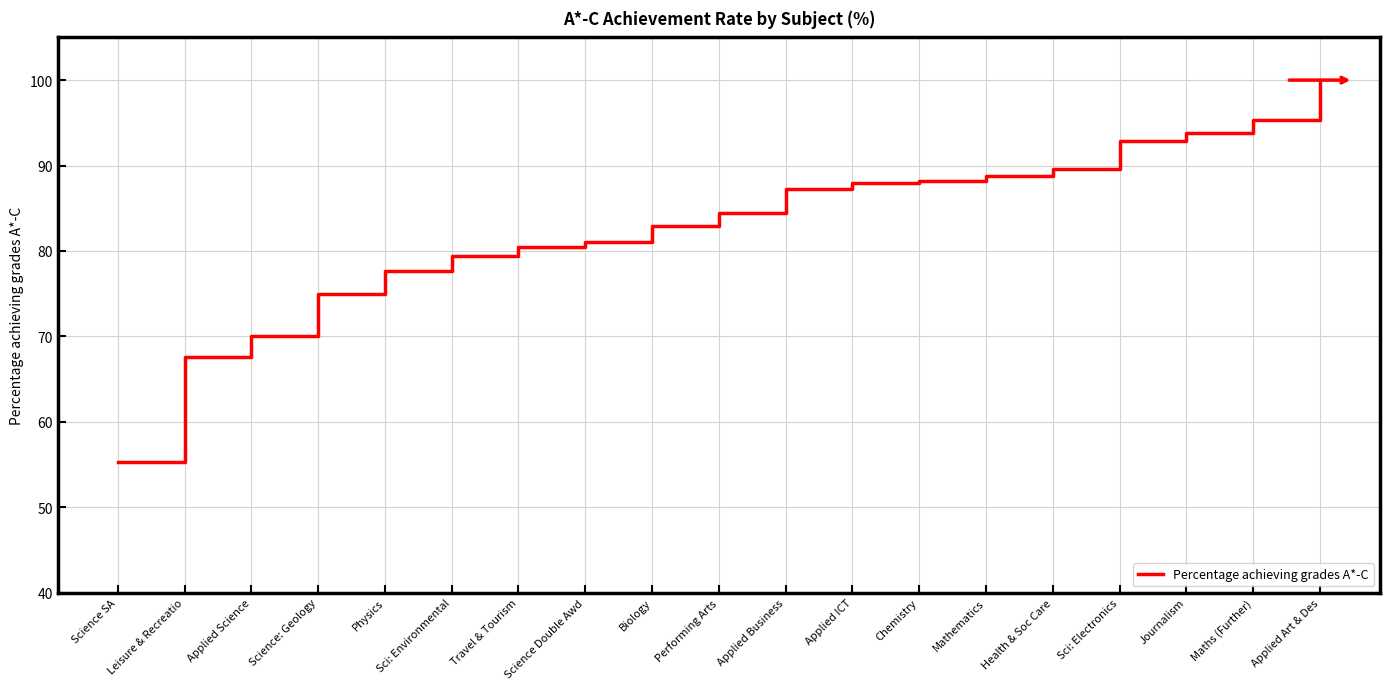

Is it true that the value at Performing Arts is 114.9?

False